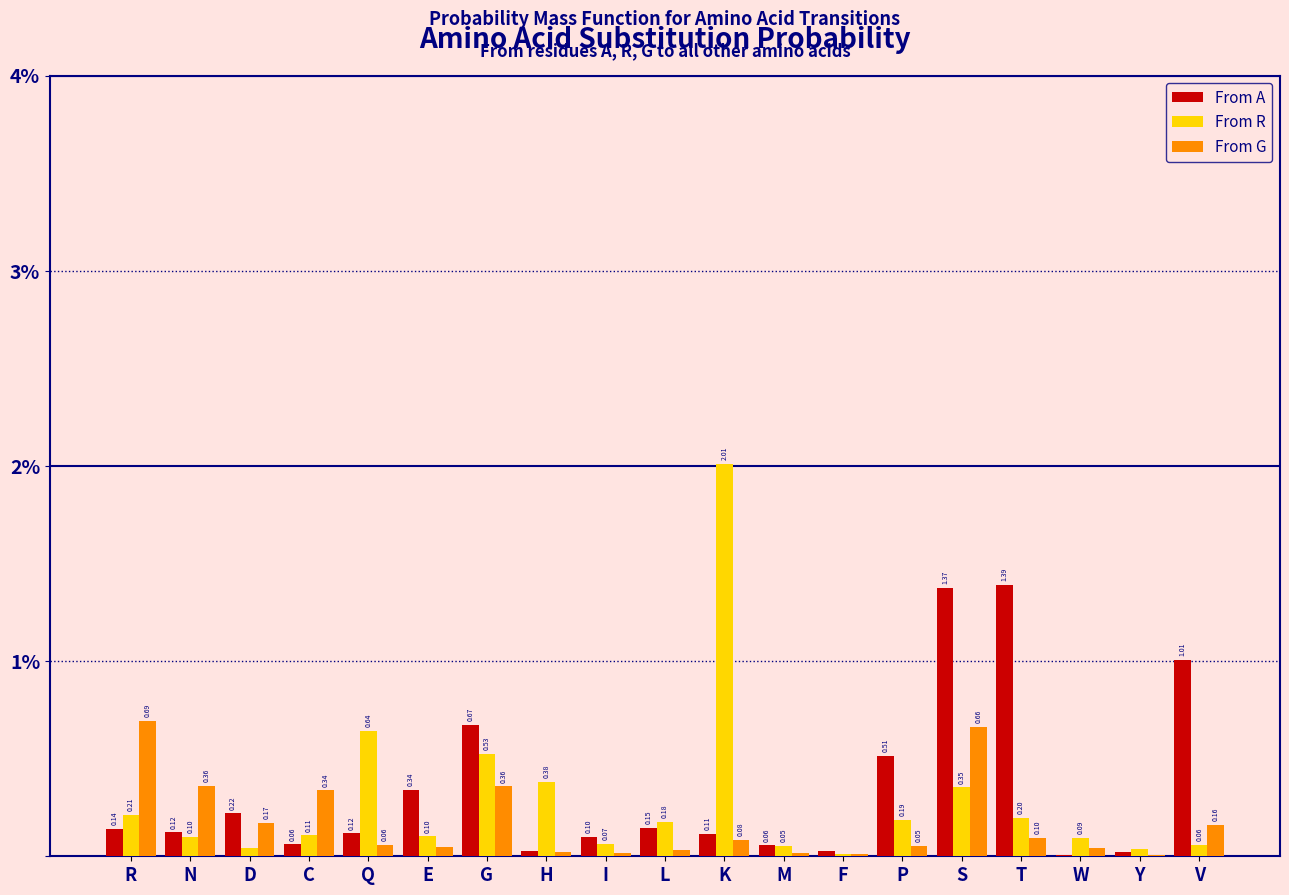

At which label is From R closest to 1?

Q